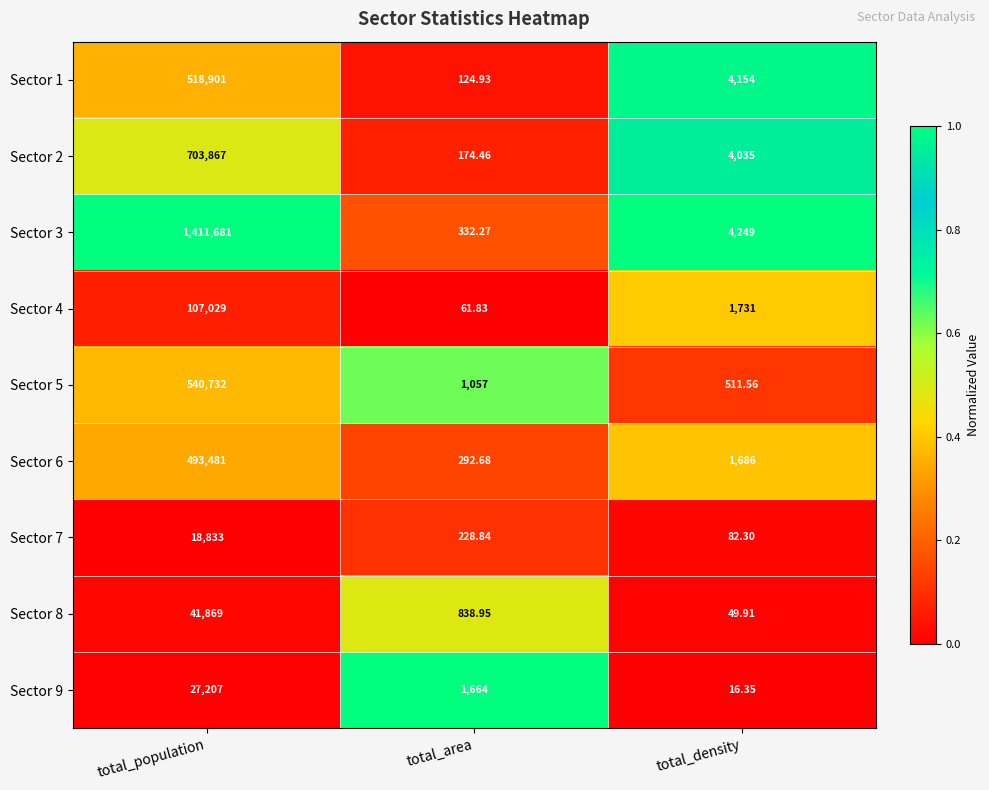

Which label corresponds to the smallest value in the chart?

total_density